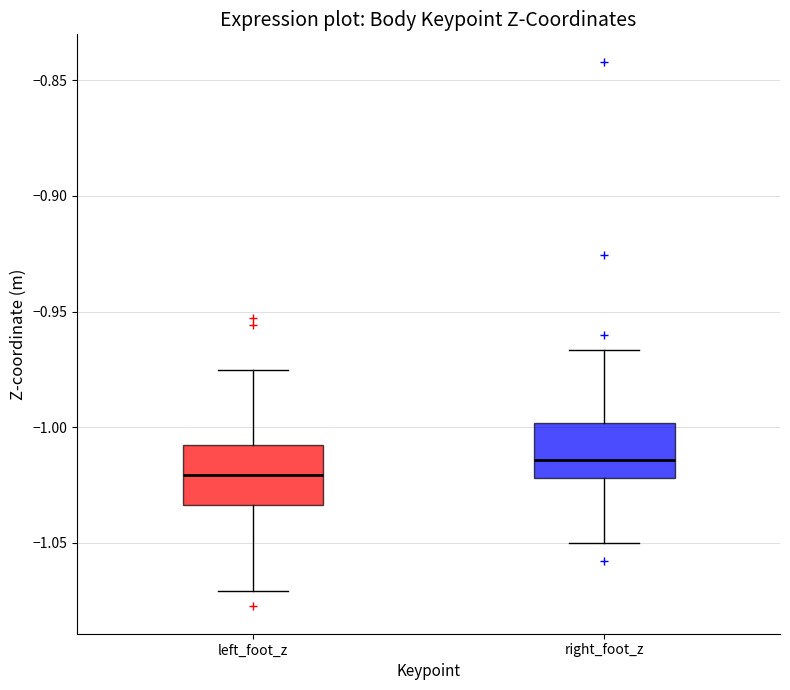

Reading left to right, read every box against the y-axis: the position of its median line, the range the box covers, and the ends of its whiskers. The values are not printed on the chart, so give them approximately, as read against the axis.

left_foot_z: median -1.020, box -1.035 to -1.010, whiskers -1.070 to -0.975
right_foot_z: median -1.015, box -1.020 to -1.000, whiskers -1.050 to -0.965